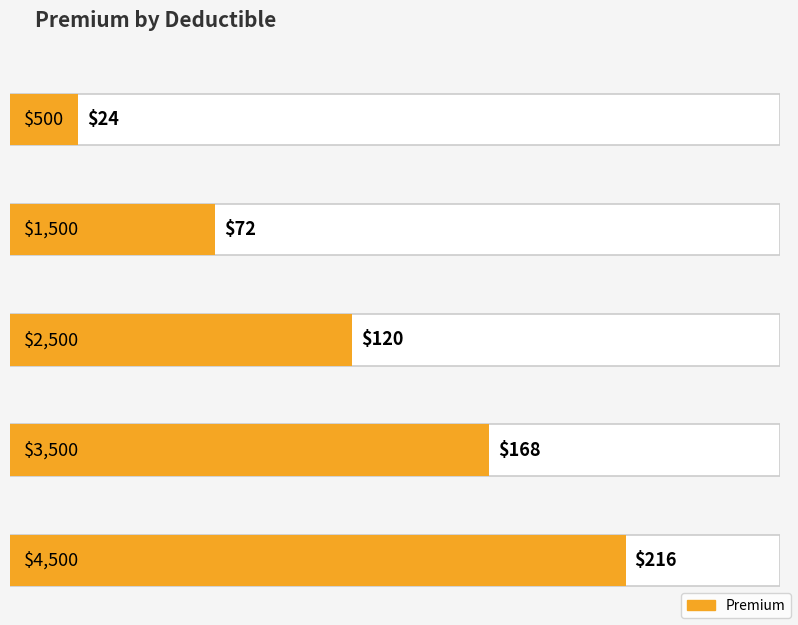

What value does the data have at $4,500, to the nearest 50?

200